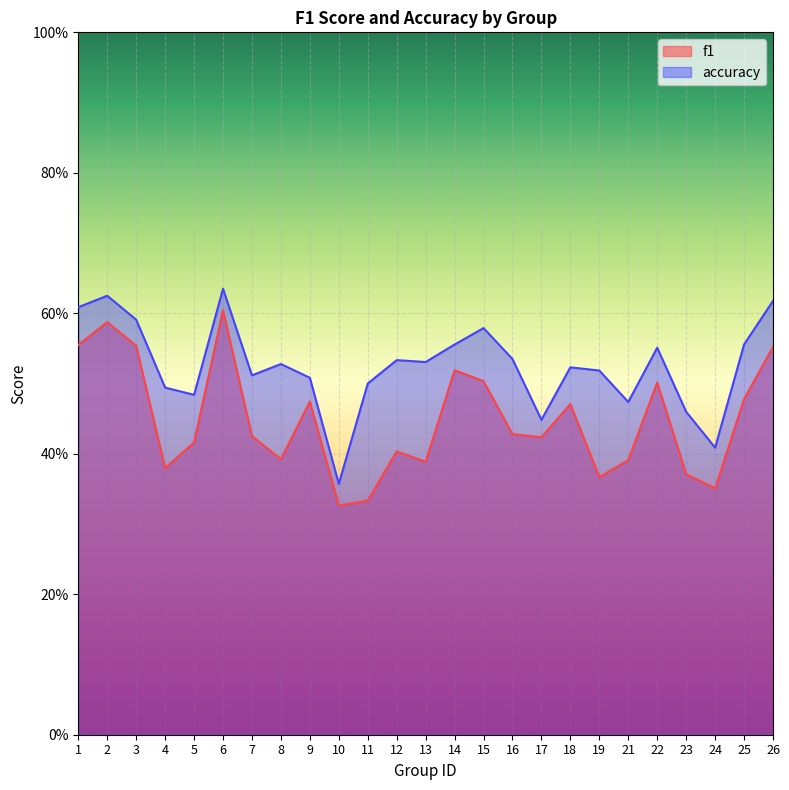

The f1 series shows 0.8 at 26. True or false?

False